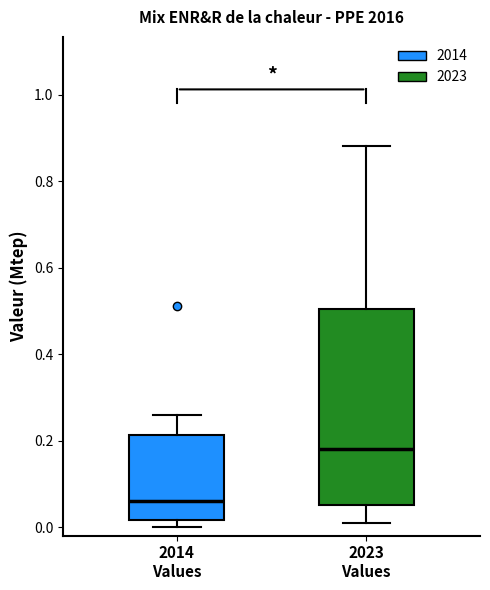

Reading left to right, transcribe this box plot: for each box, give where its median line is, the range the box spans, and where its two whiskers end, as read against the y-axis. The values are not printed on the chart, so give them approximately, as read against the axis.

2014 Values: median 0.06, box 0.02 to 0.22, whiskers 0.00 to 0.26
2023 Values: median 0.18, box 0.06 to 0.50, whiskers 0.02 to 0.88